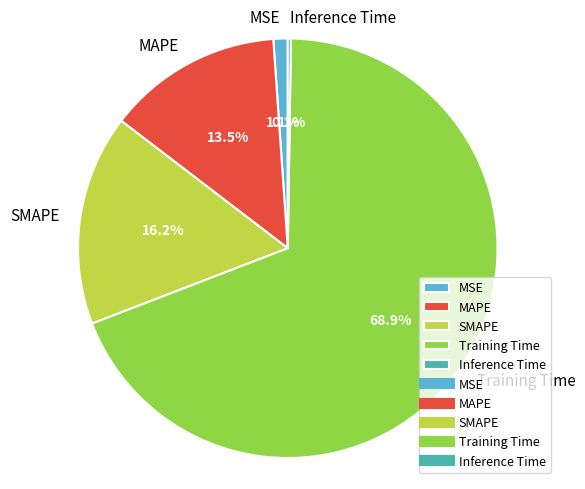

What is the total percentage of MAPE and SMAPE?

29.7%